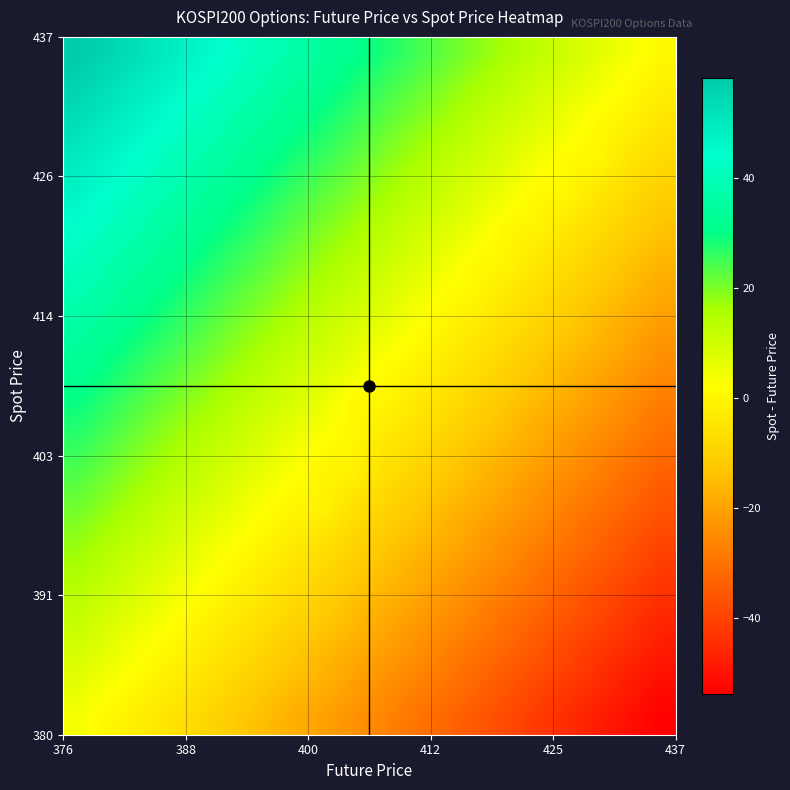

What is the minimum value shown in the chart?

-53.7